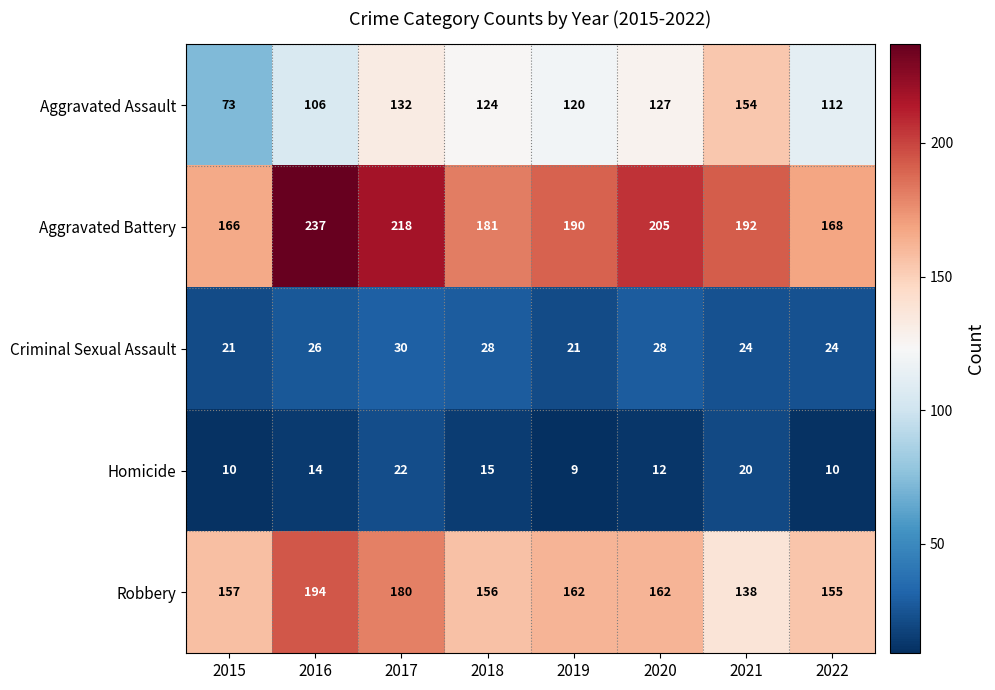

What is the difference between the Aggravated Assault values at 2018 and 2016?

18